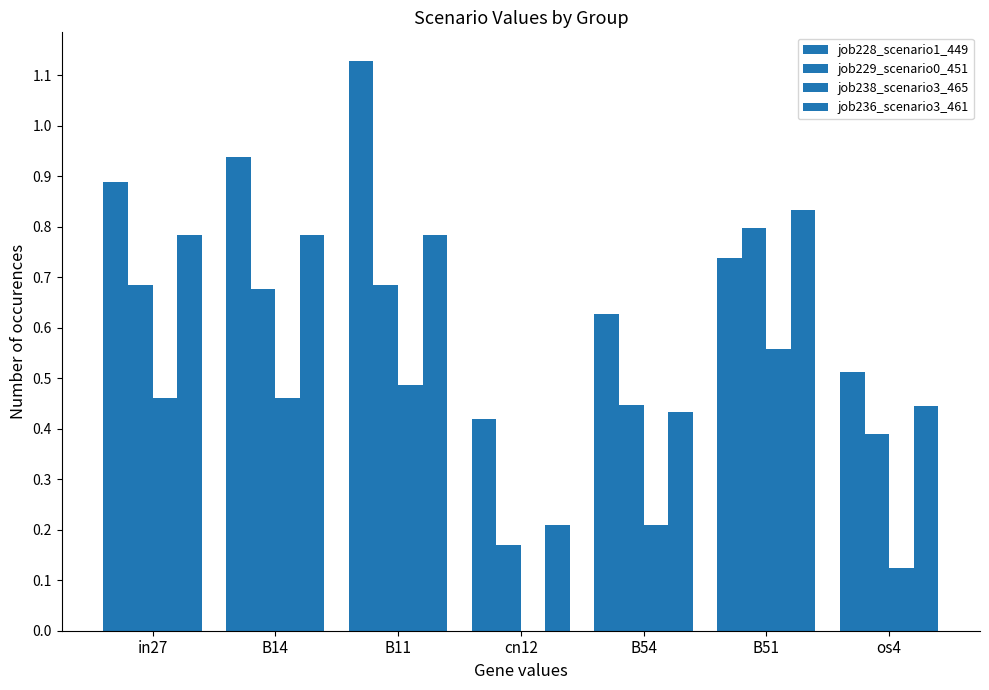

What is the difference between the maximum and minimum values in the job228_scenario1_449 series?

0.7